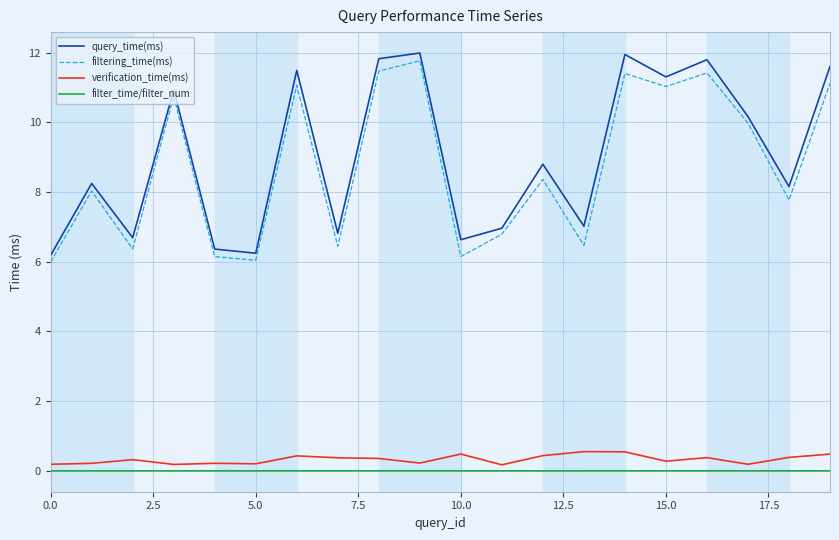

What is the maximum value shown in the chart?

12.0